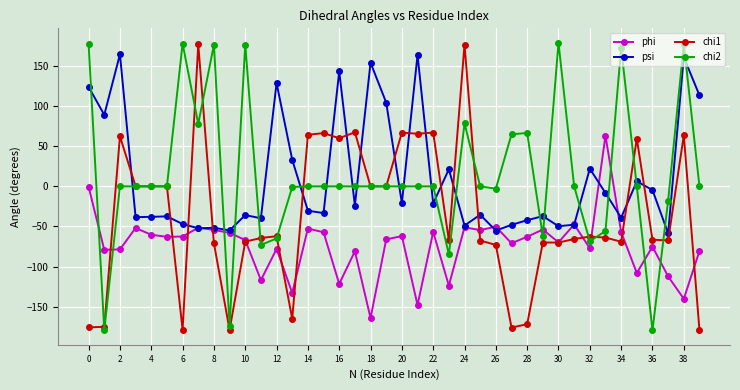

How many values in the psi series exceed -30?

19